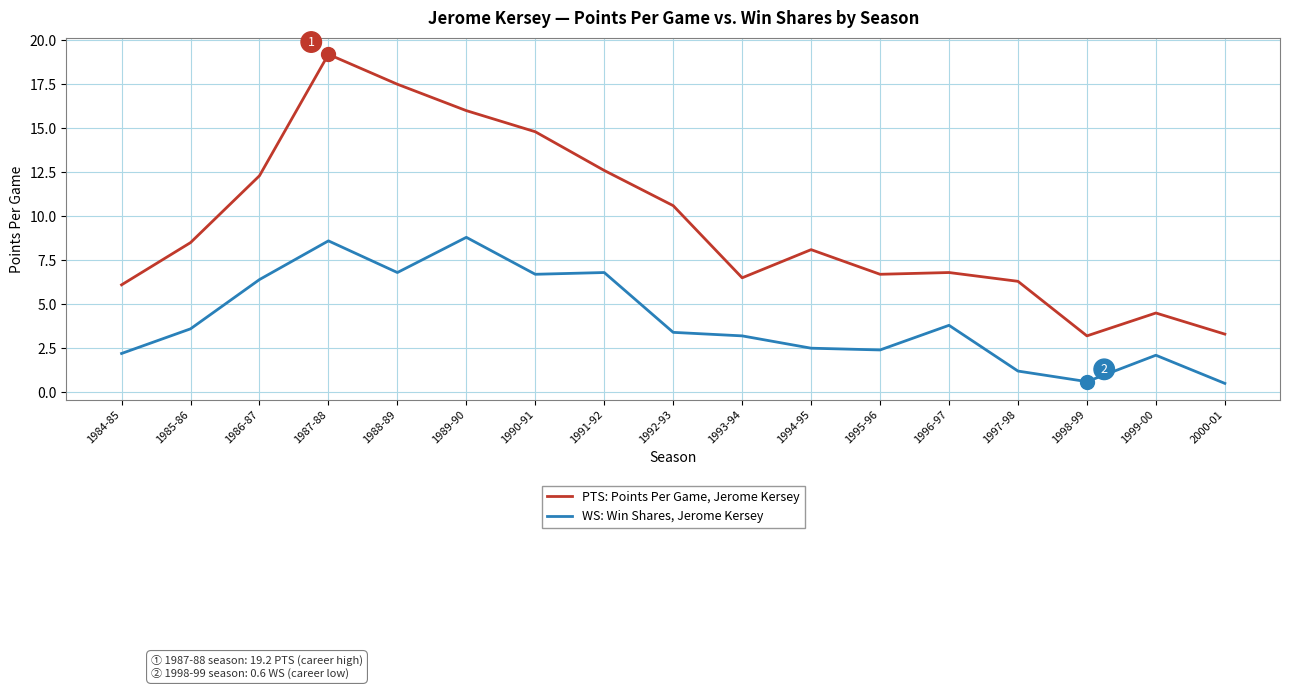

What position from the left is 1986-87?

3